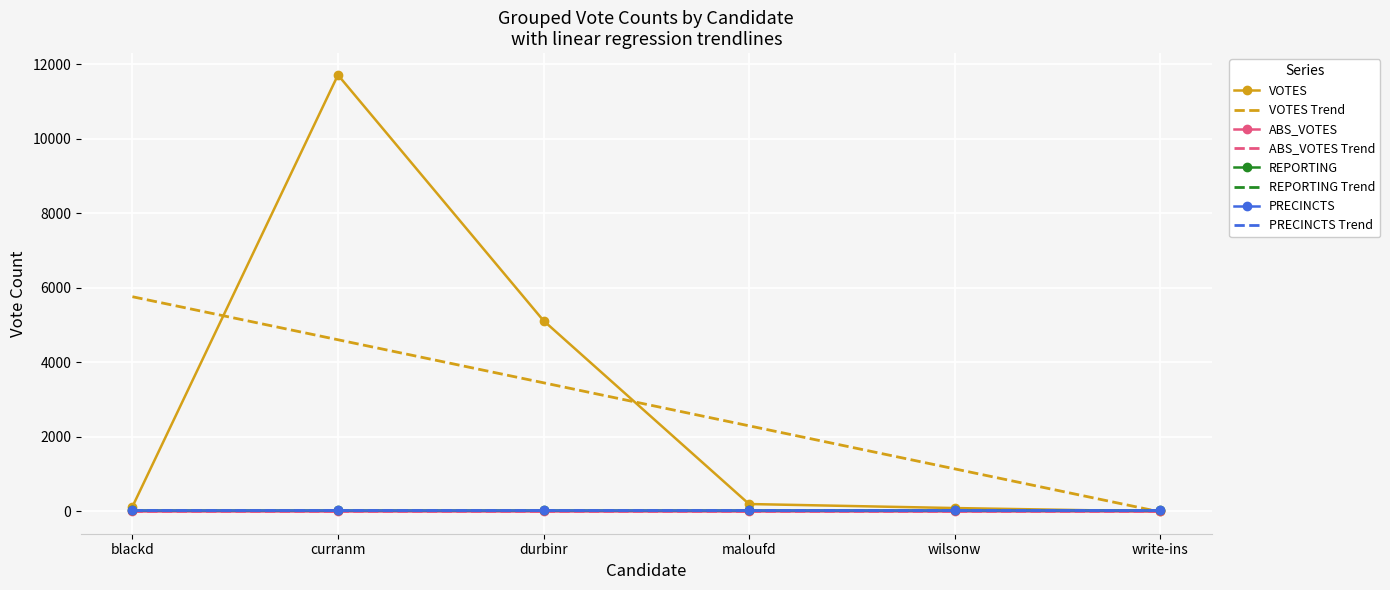

Which has a higher value, blackd or wilsonw?

blackd